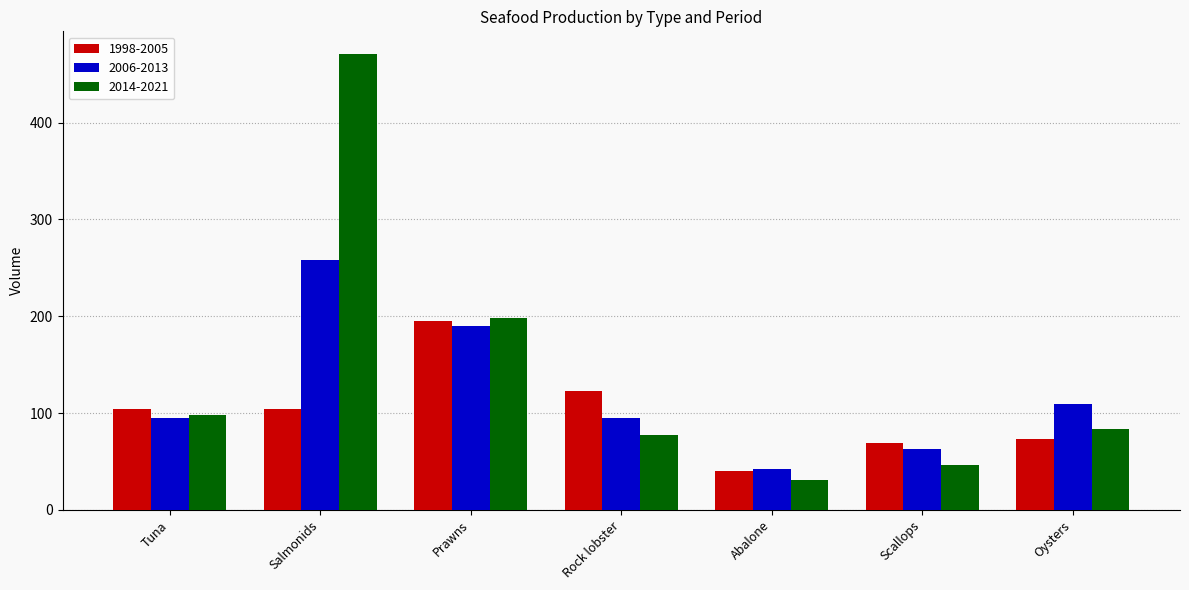

At how many categories does at least one series exceed 323?

1